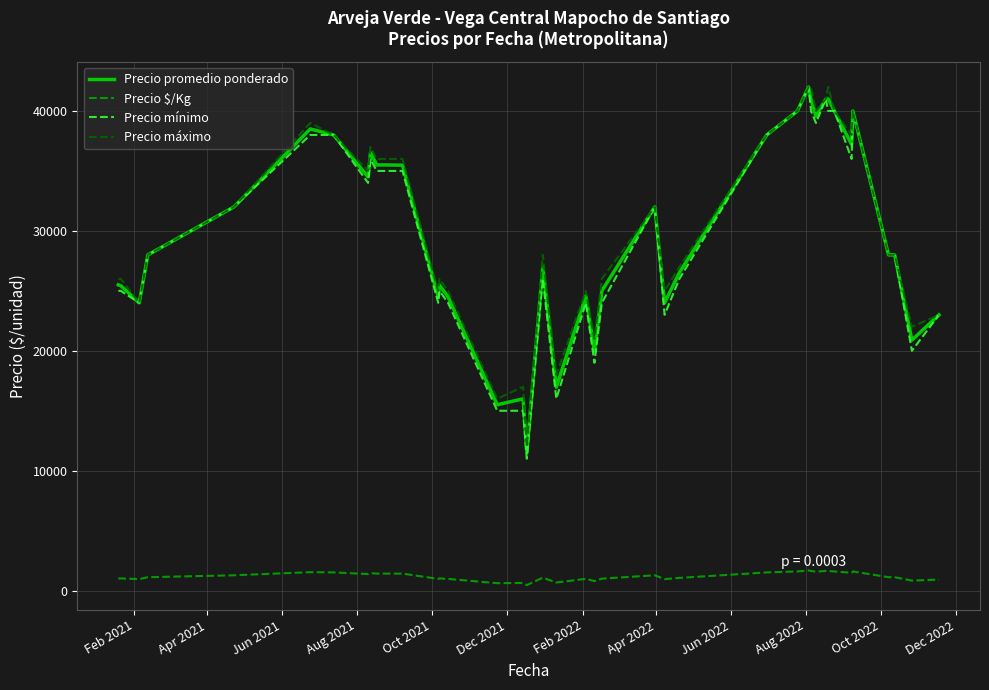

At how many categories does at least one series exceed 6872?

40